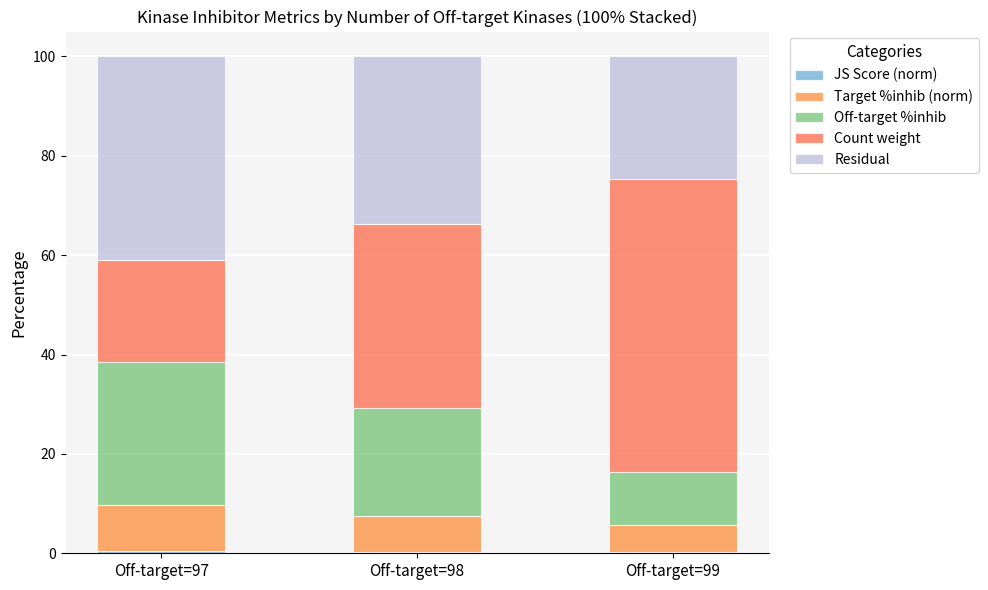

The value of JS Score (norm) at Off-target=98 is 0.1. True or false?

False